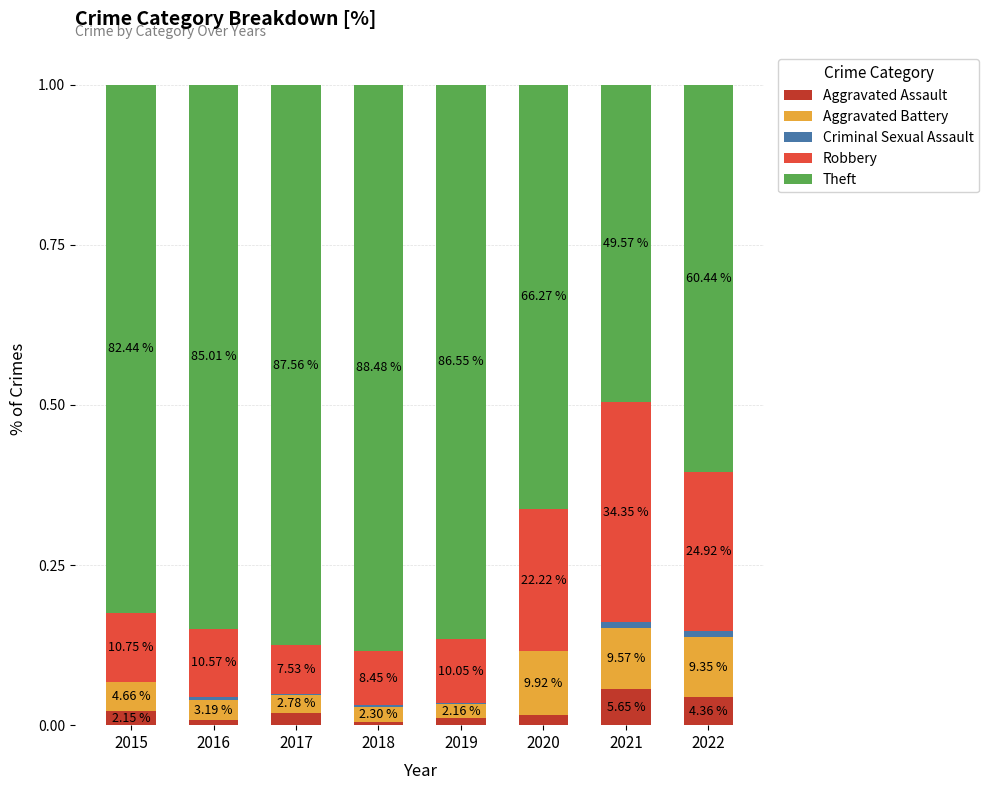

Are the bars grouped side by side (vs. stacked)?

No